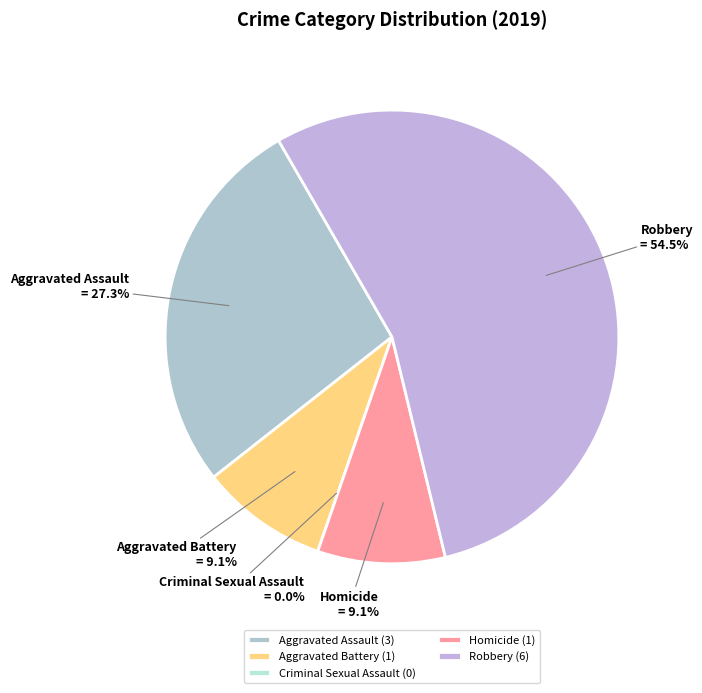

Which slice is the largest?

Robbery